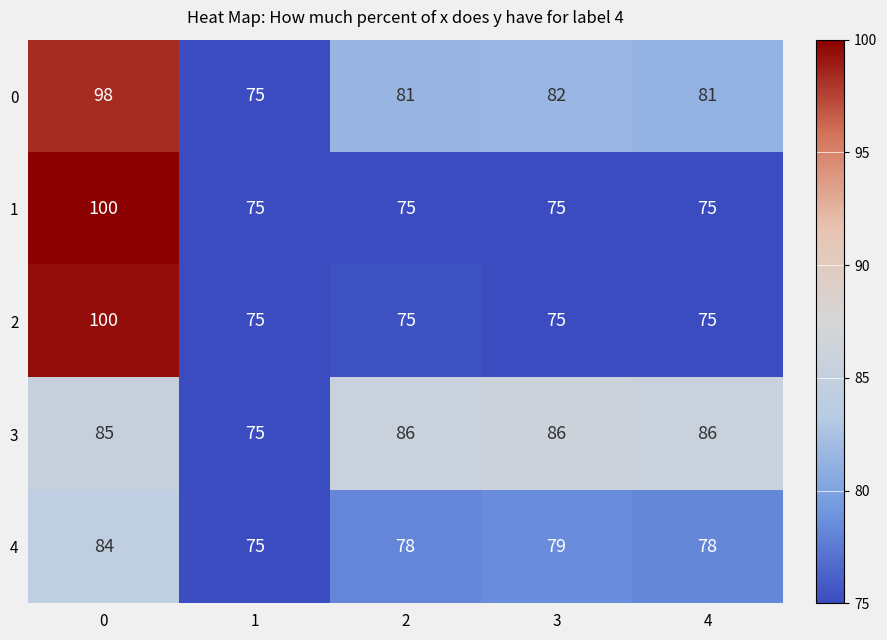

What is the average value of the 3 series?

84